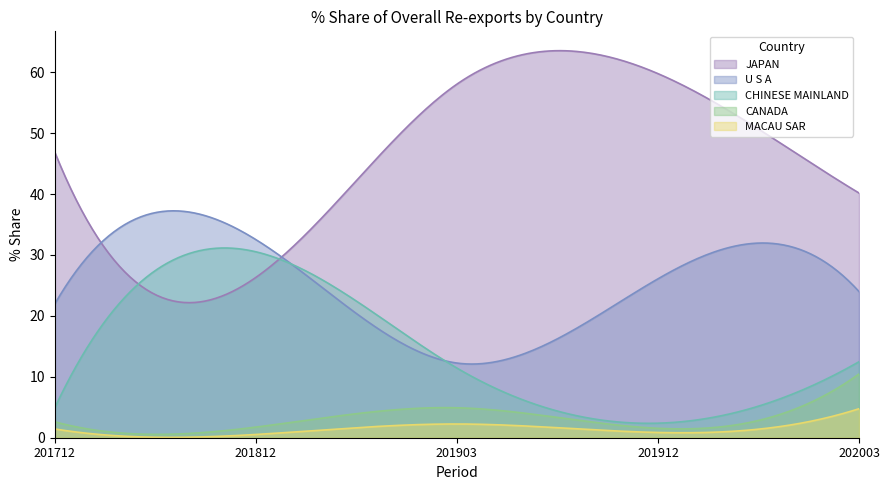

How many lines are shown in the chart?

5